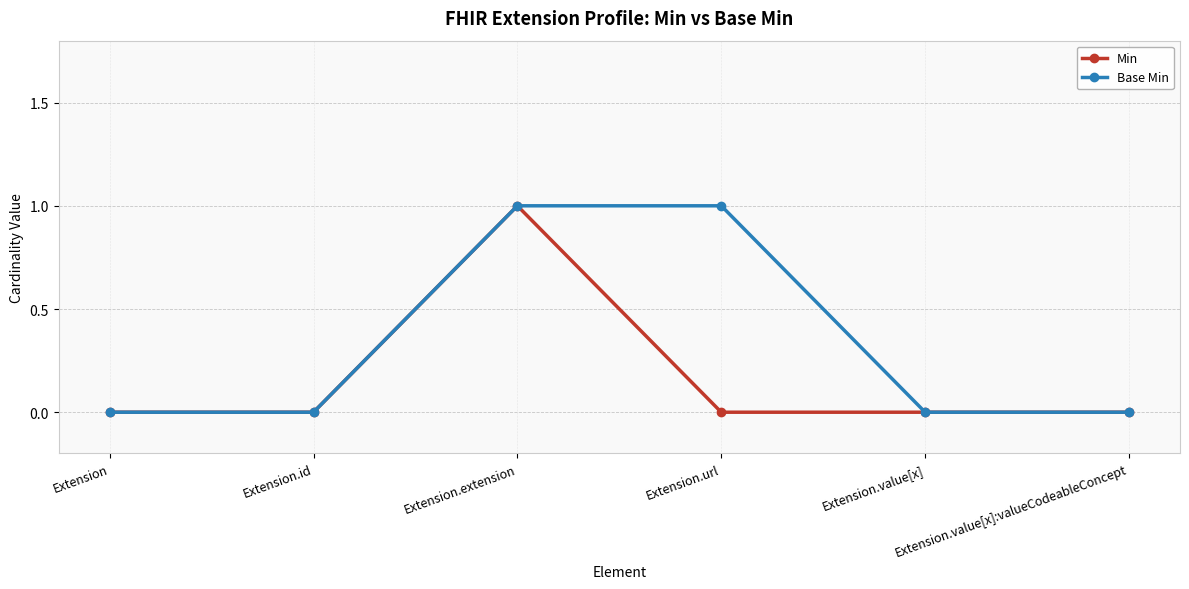

At which category is the sum across all series the highest?

Extension.extension